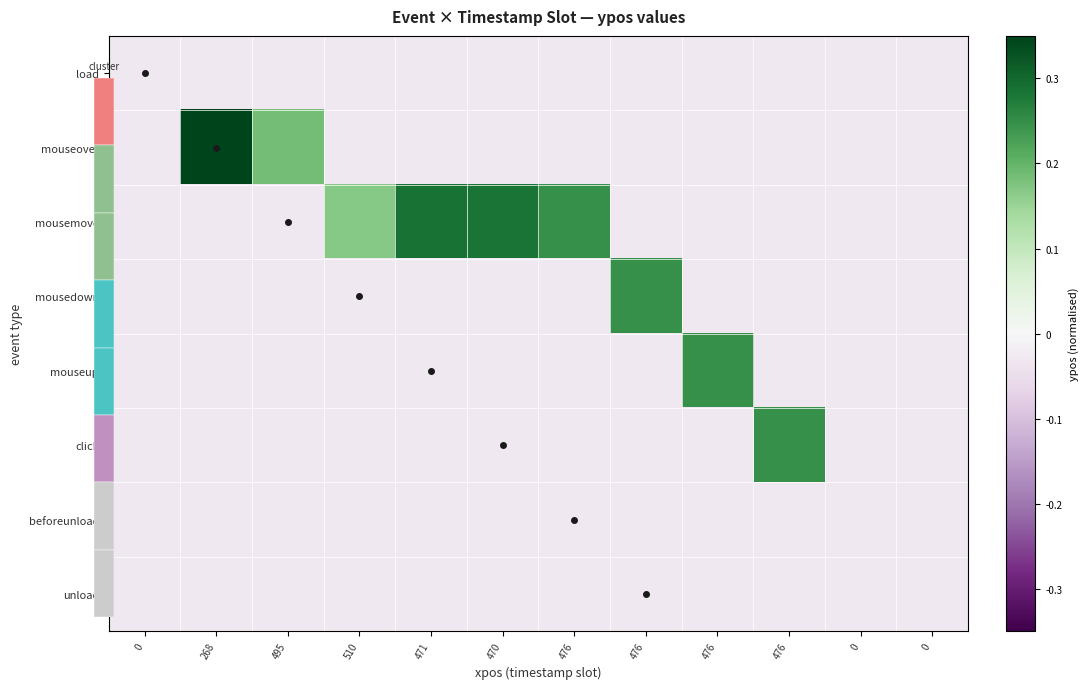

Is the value of beforeunload at 476 greater than the value of mousemove at 510?

No